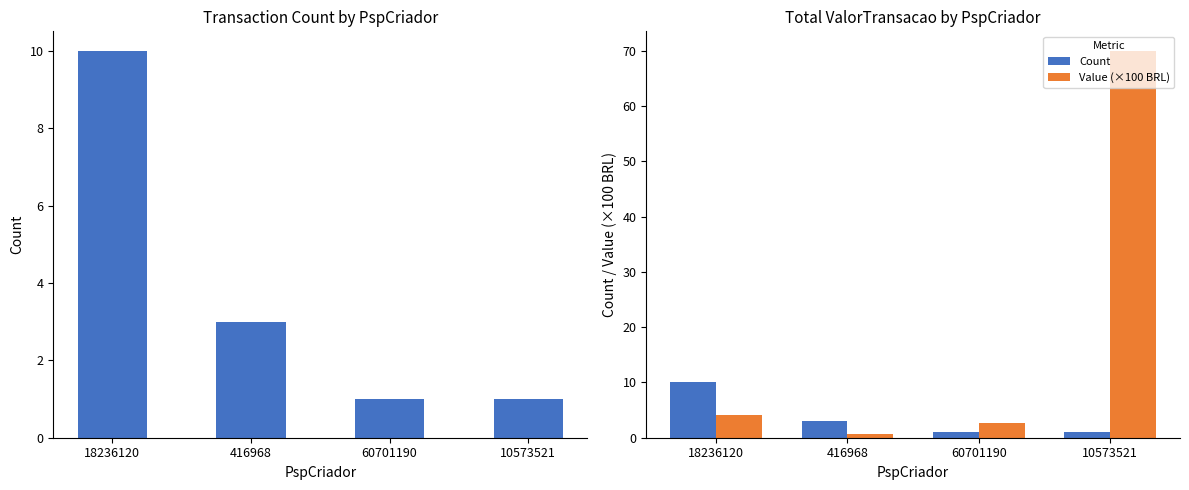

What is the total value across all series at 18236120?

14.1